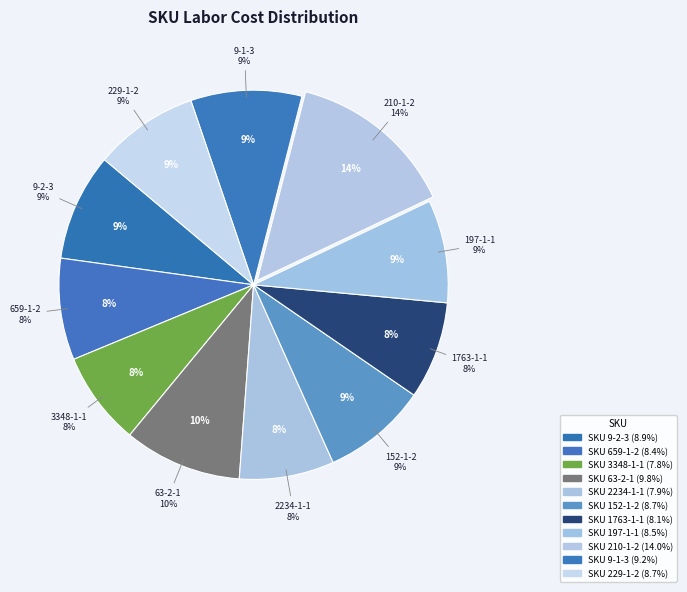

Rank the categories by value from lowest to highest.

SKU 3348-1-1, SKU 2234-1-1, SKU 1763-1-1, SKU 659-1-2, SKU 197-1-1, SKU 229-1-2, SKU 152-1-2, SKU 9-2-3, SKU 9-1-3, SKU 63-2-1, SKU 210-1-2